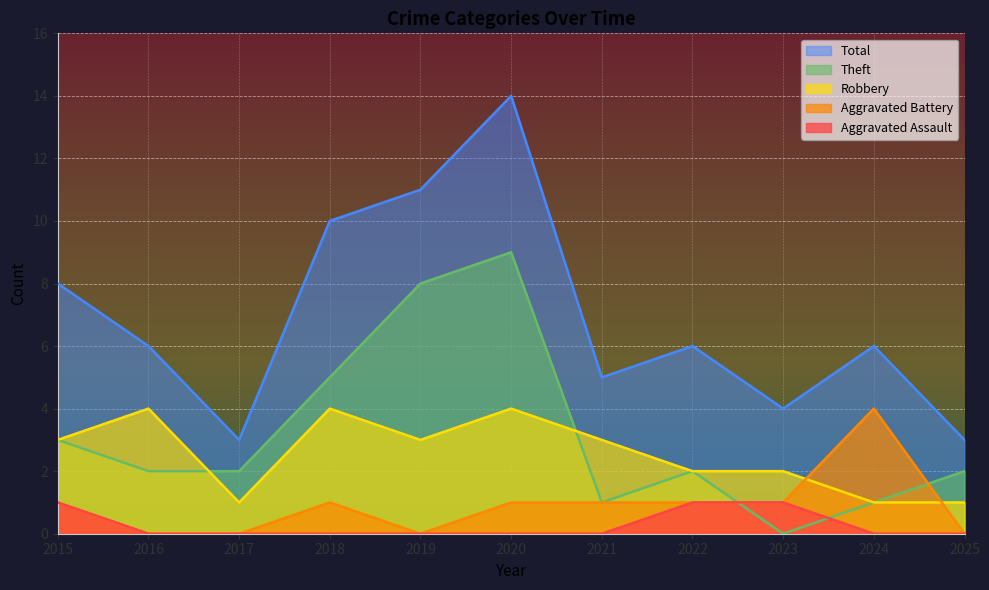

Rank the series by their maximum value, from highest to lowest.

Total, Theft, Aggravated Battery, Robbery, Aggravated Assault